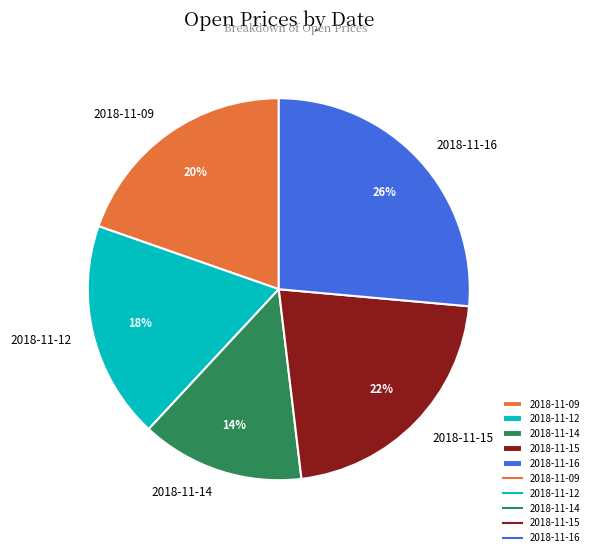

Is there any slice that represents more than half of the pie?

No